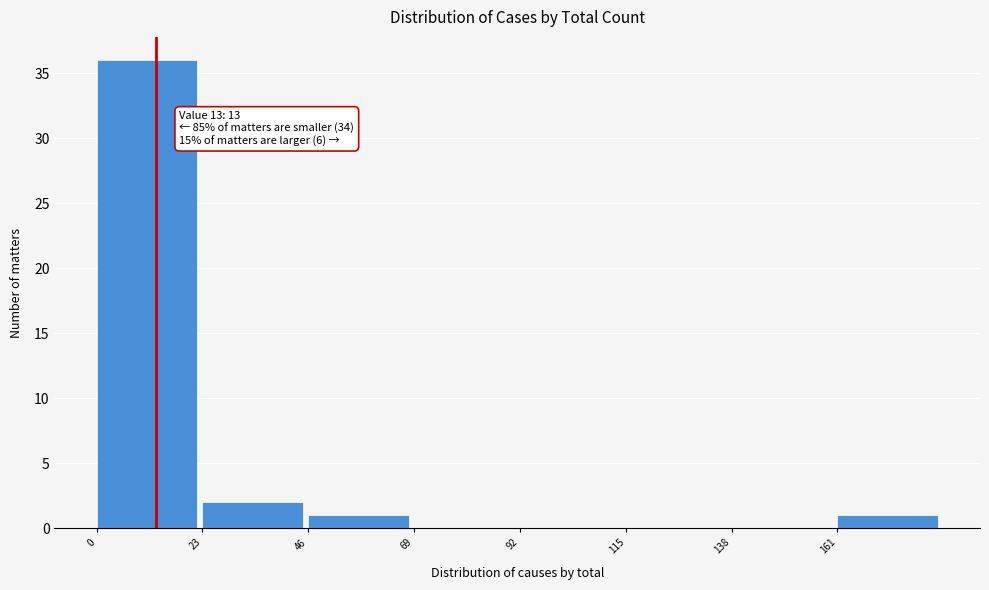

Over which range of the x-axis is the bar tallest?

0 to 23